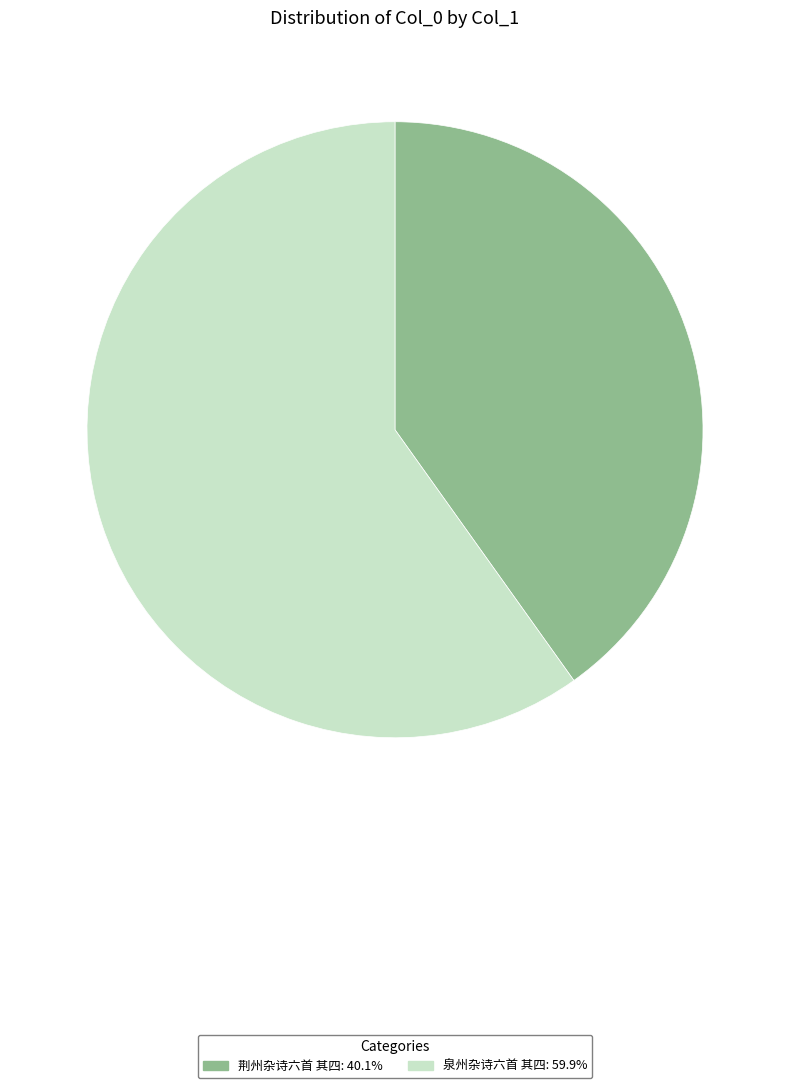

Rank the categories by value from highest to lowest.

泉州杂诗六首 其四, 荆州杂诗六首 其四